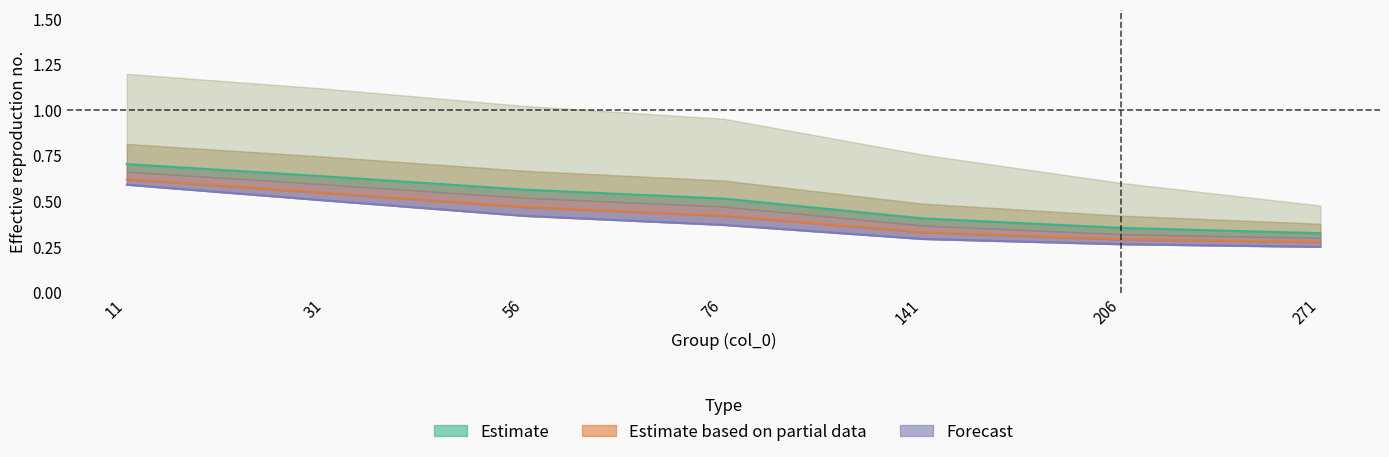

Which has a higher value, 56 or 76?

56